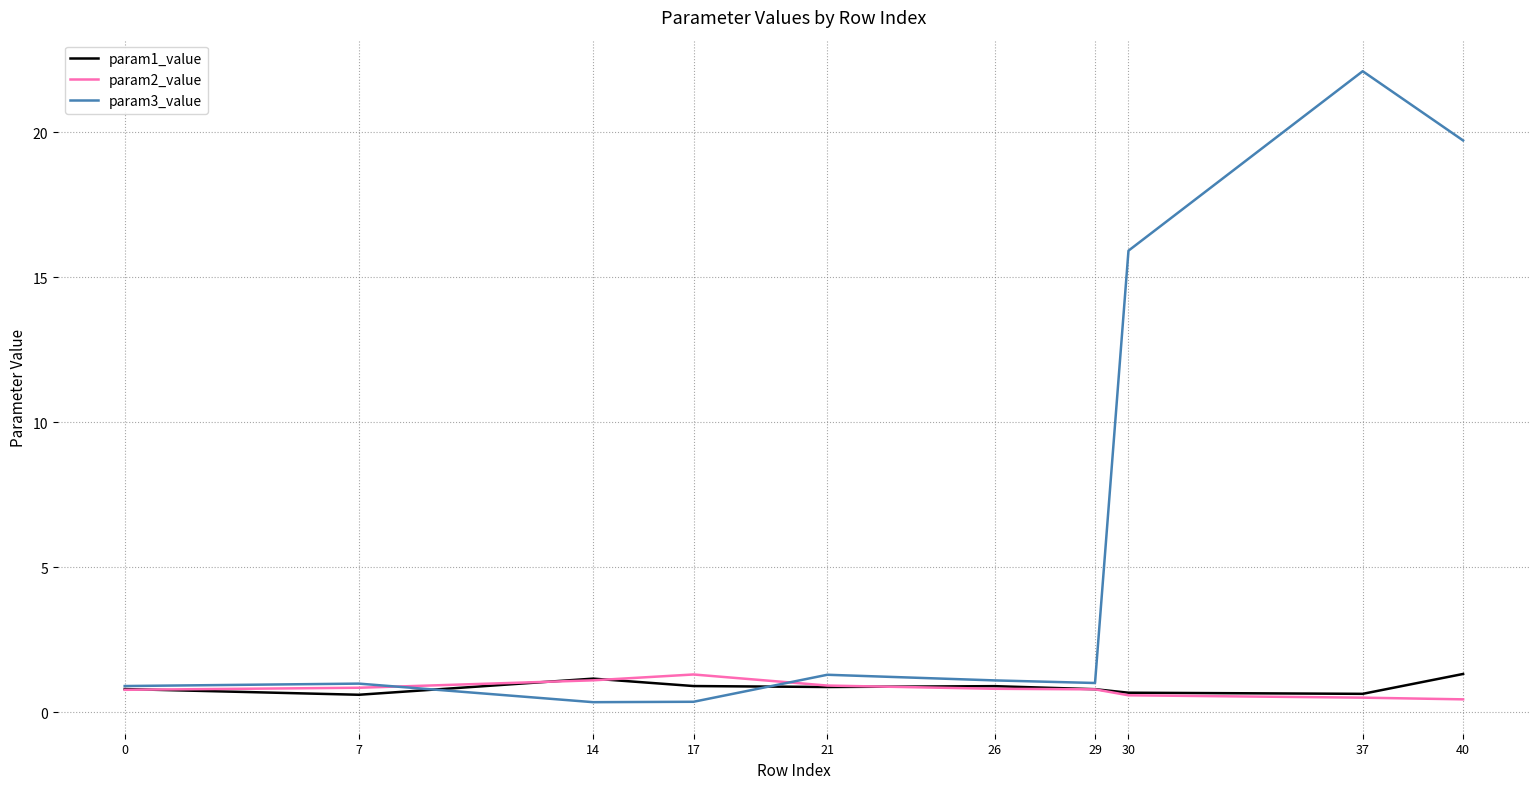

Which series has the widest spread of values?

param3_value